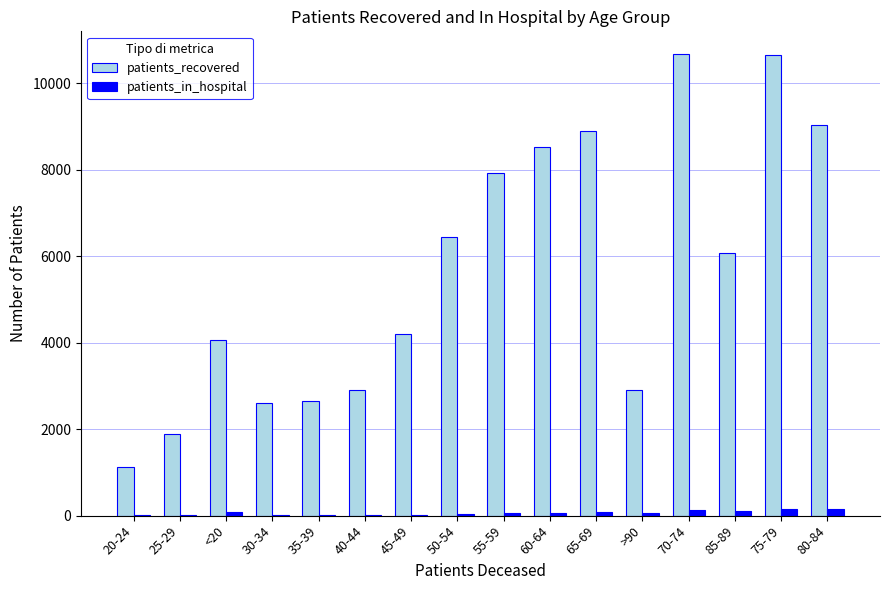

What is the sum of the patients_in_hospital values at 80-84 and 40-44?

166